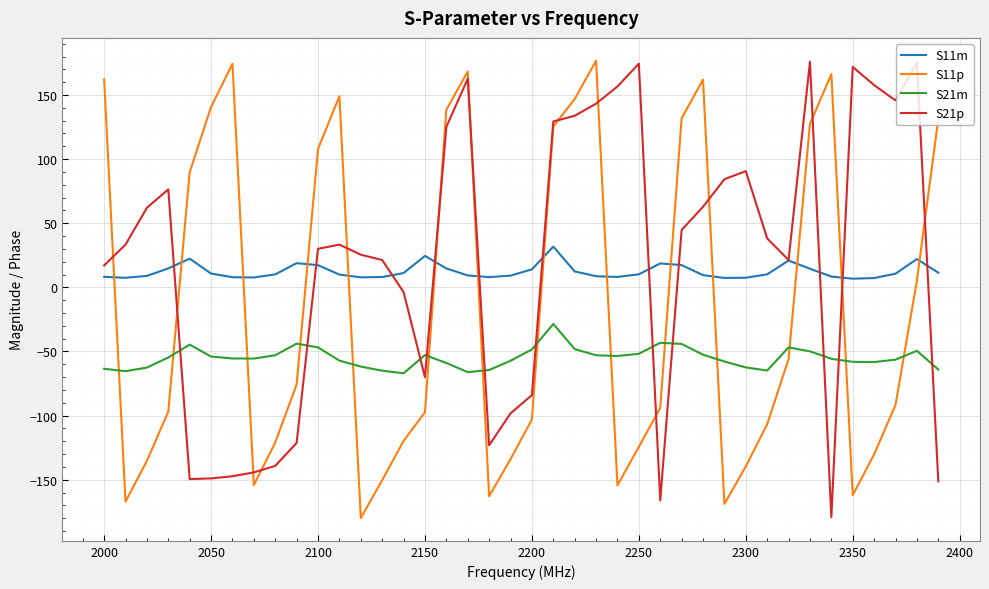

True or false: S11p and S11m cross at least once.

True